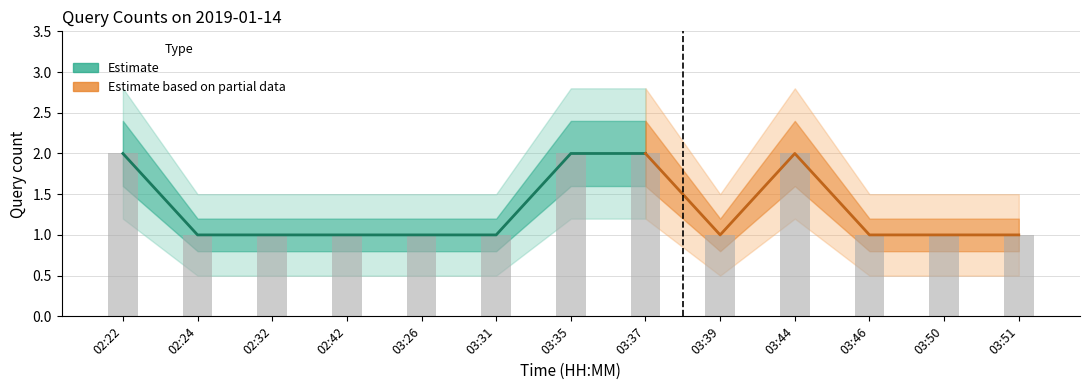

Between 03:50 and 03:39, which is larger?

03:50